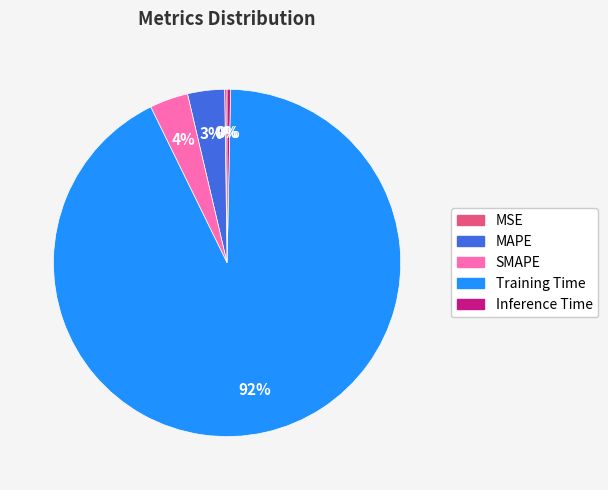

Between Inference Time and Training Time, which is larger?

Training Time